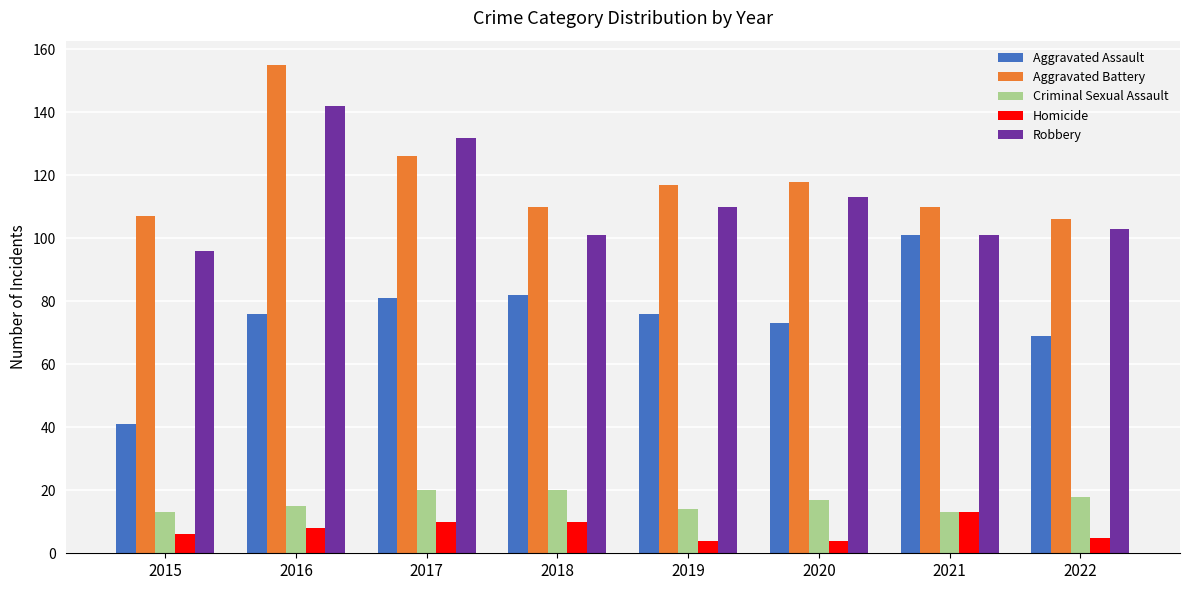

At which label is Robbery closest to 119?

2020